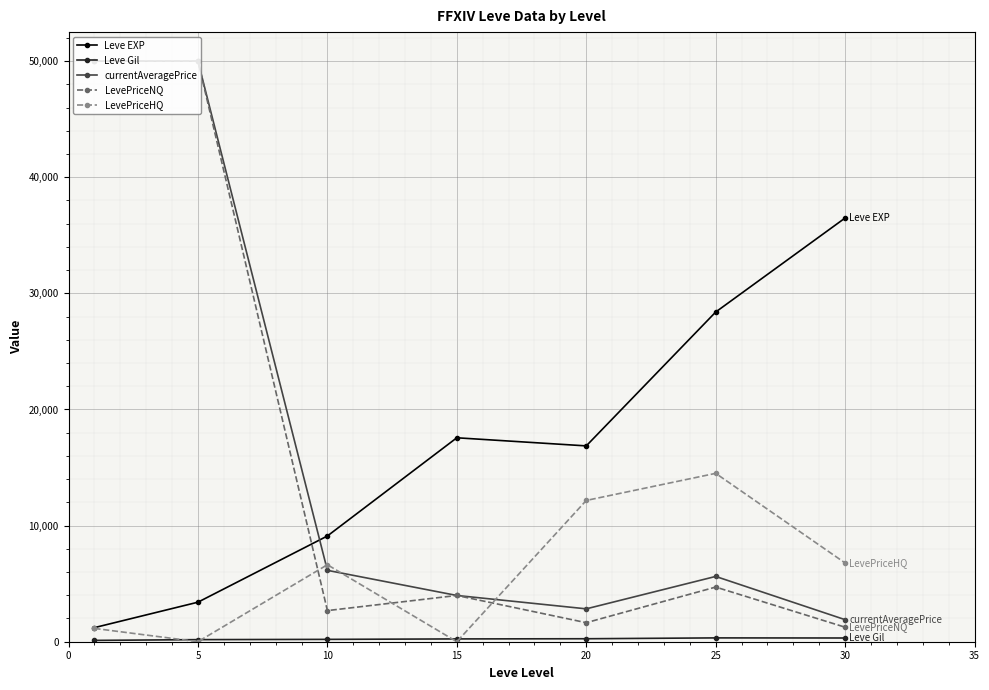

Which series has the widest spread of values?

LevePriceNQ